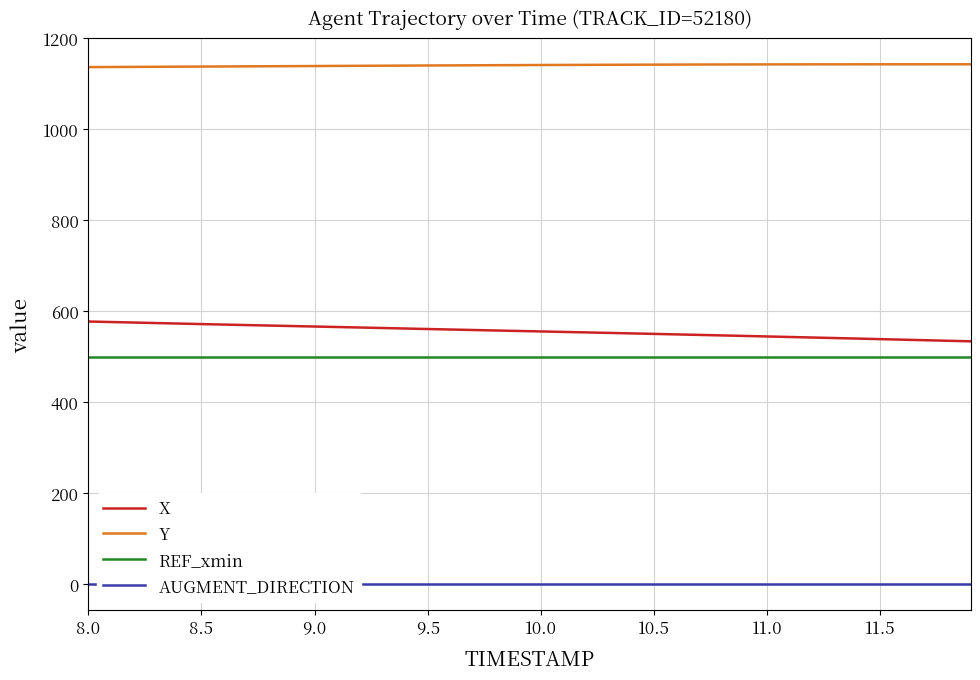

True or false: Y and X intersect in this chart.

False